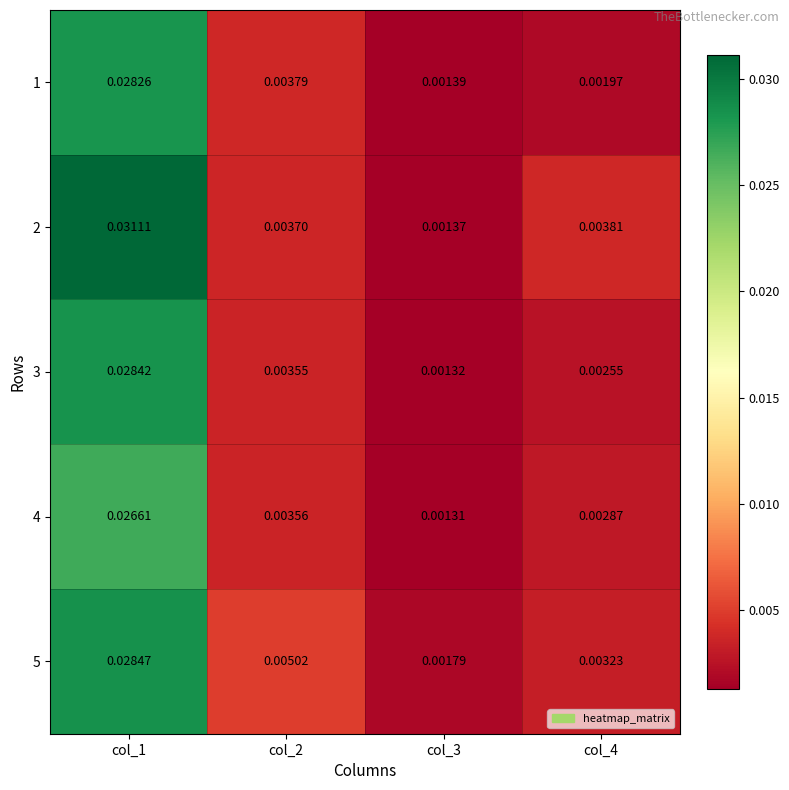

Is the value of 1 at col_2 greater than the value of 4 at col_3?

Yes